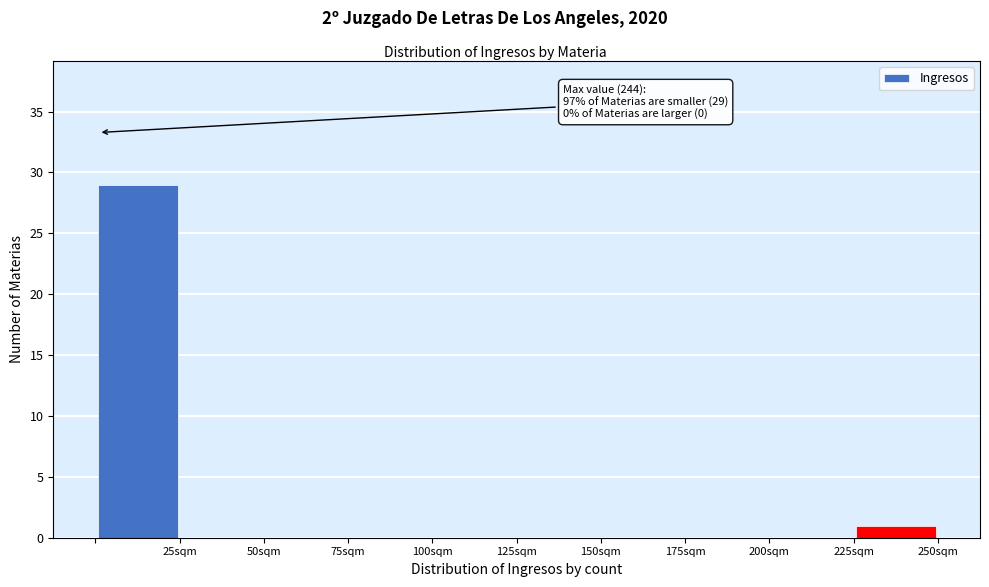

Which range on the x-axis has the tallest bar?

0 to 25